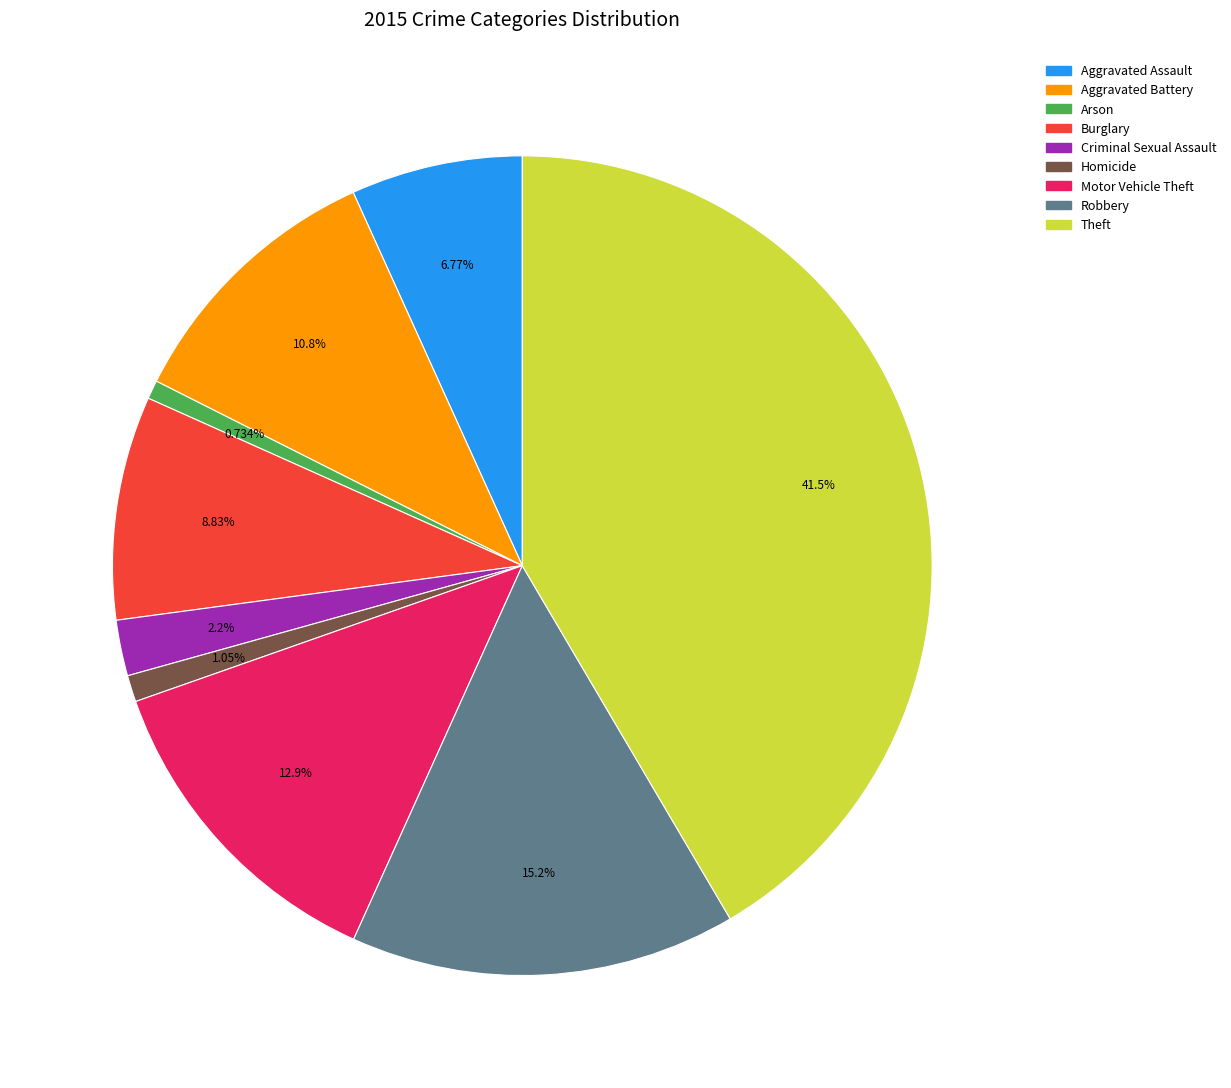

Approximately how many times larger is the value at Homicide compared to Arson?

1.4